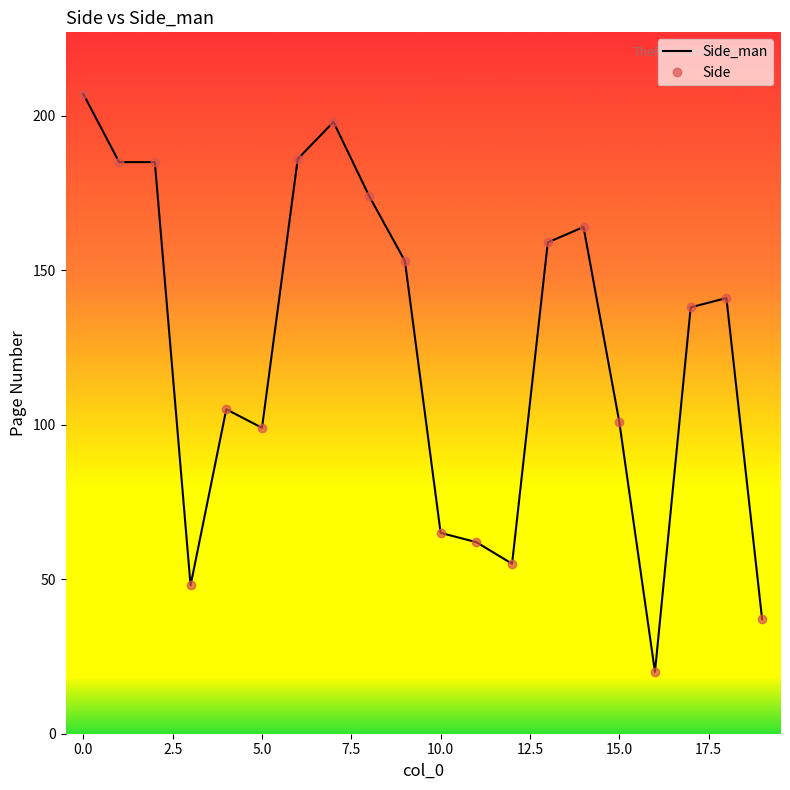

How many lines are shown in the chart?

2